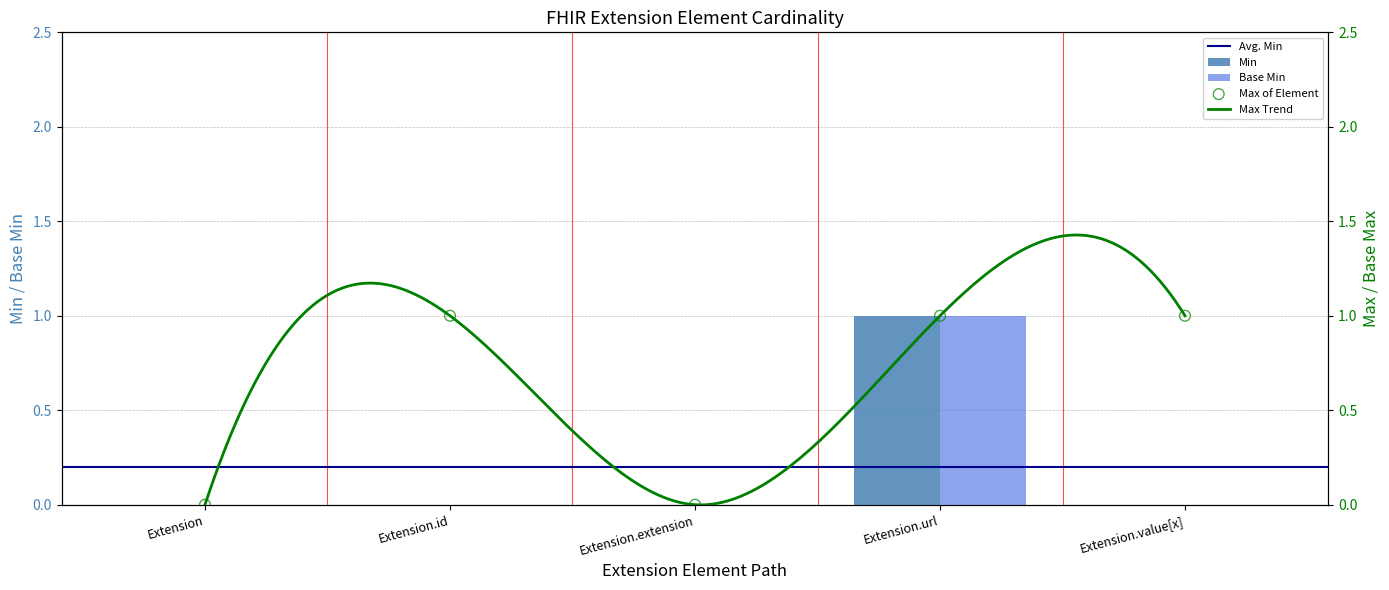

The Base Min series shows 0 at Extension.value[x]. True or false?

True